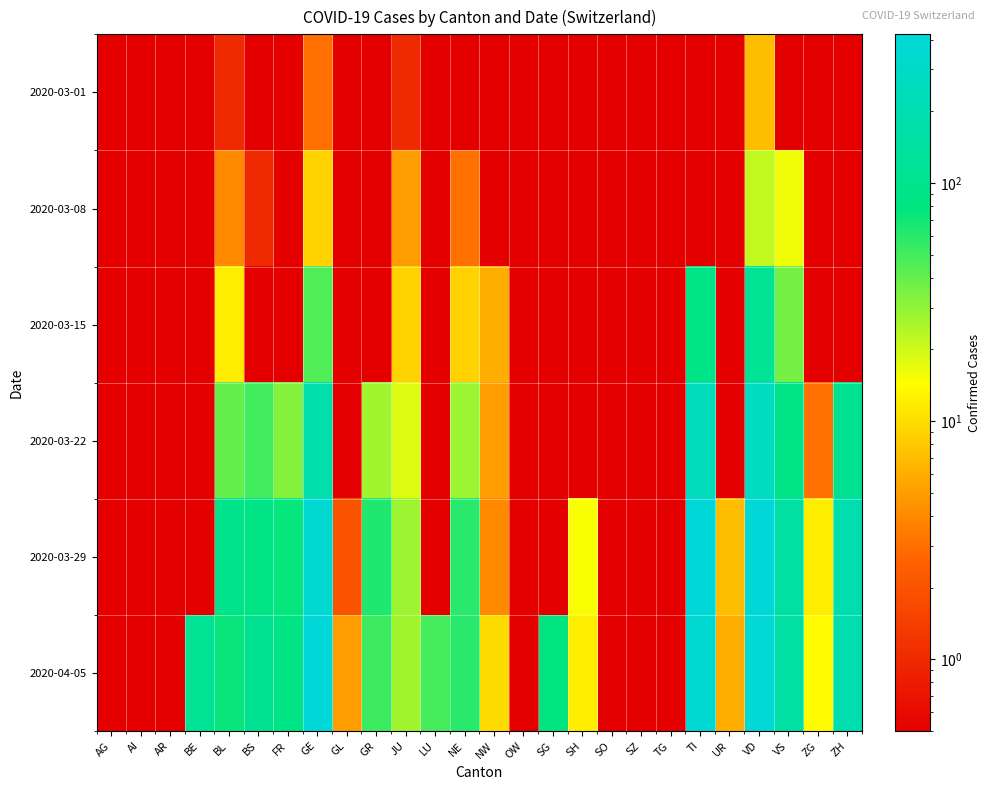

What is the total value across all series at NE?

159.1